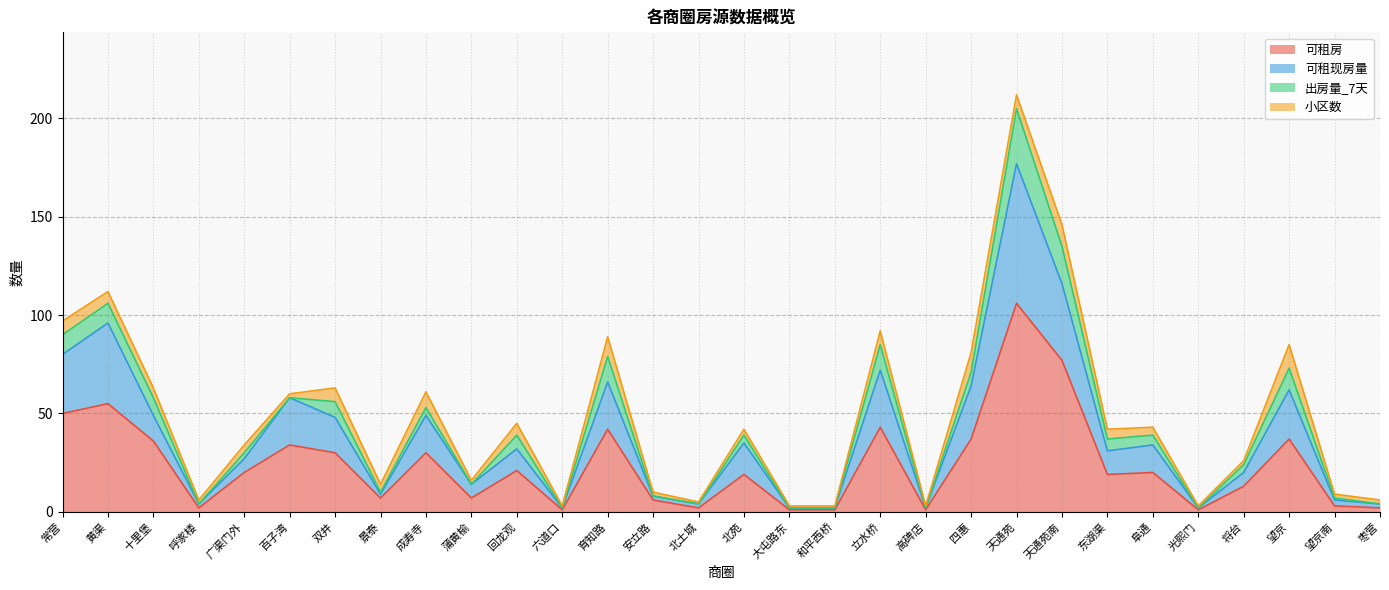

Is the value of 可租现房量 at 和平西桥 greater than the value of 可租房 at 广渠门外?

No